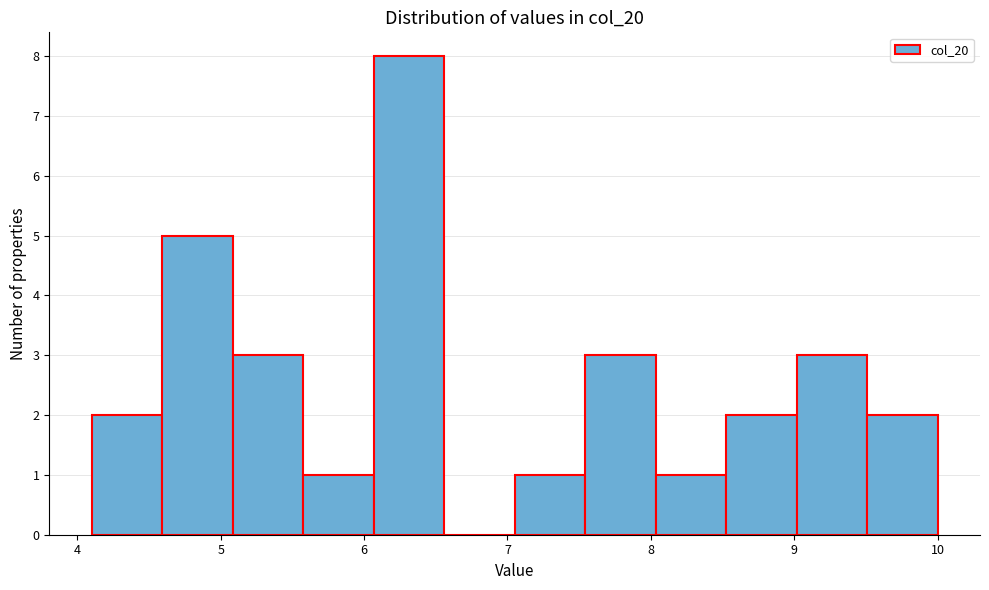

Reading left to right, transcribe this chart: for each bar, give the range it covers on the x-axis and its height. Neither the bar edges nor the heights are printed on the chart, so give them approximately, as read against the axes.

4.1 to 4.6: 2
4.6 to 5.1: 5
5.1 to 5.6: 3
5.6 to 6.1: 1
6.1 to 6.6: 8
6.6 to 7.1: 0
7.1 to 7.5: 1
7.5 to 8.0: 3
8.0 to 8.5: 1
8.5 to 9.0: 2
9.0 to 9.5: 3
9.5 to 10.0: 2